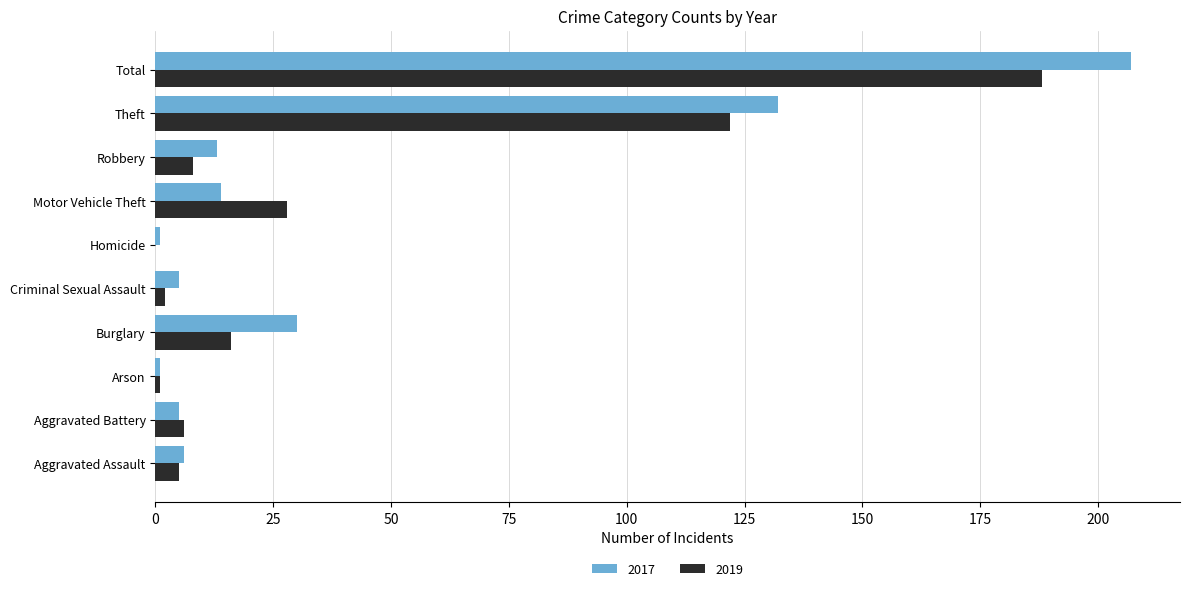

The 2017 series shows 7 at Burglary. True or false?

False